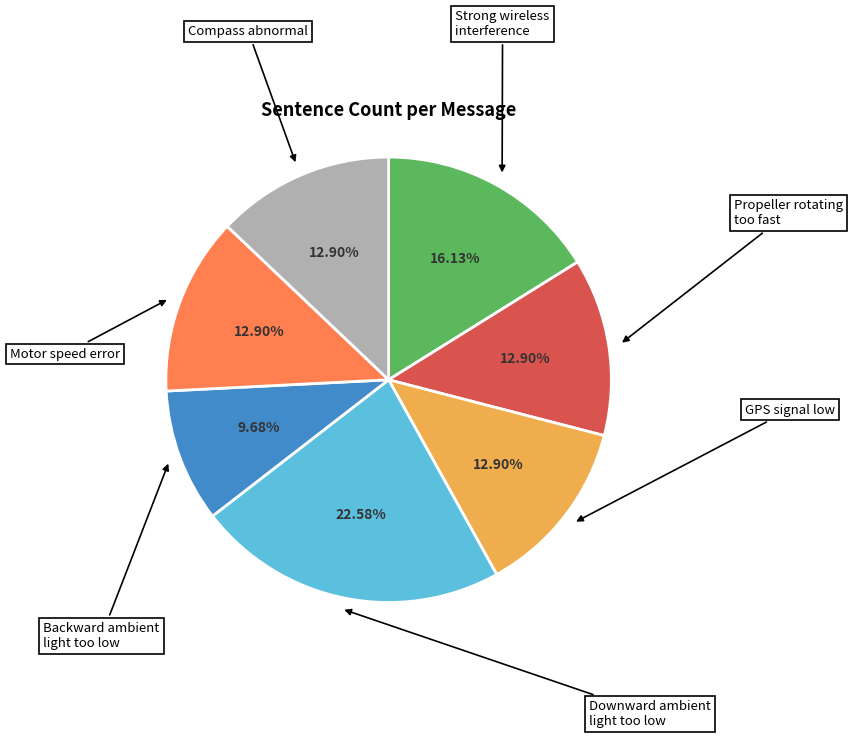

Count the number of slices in the pie.

7